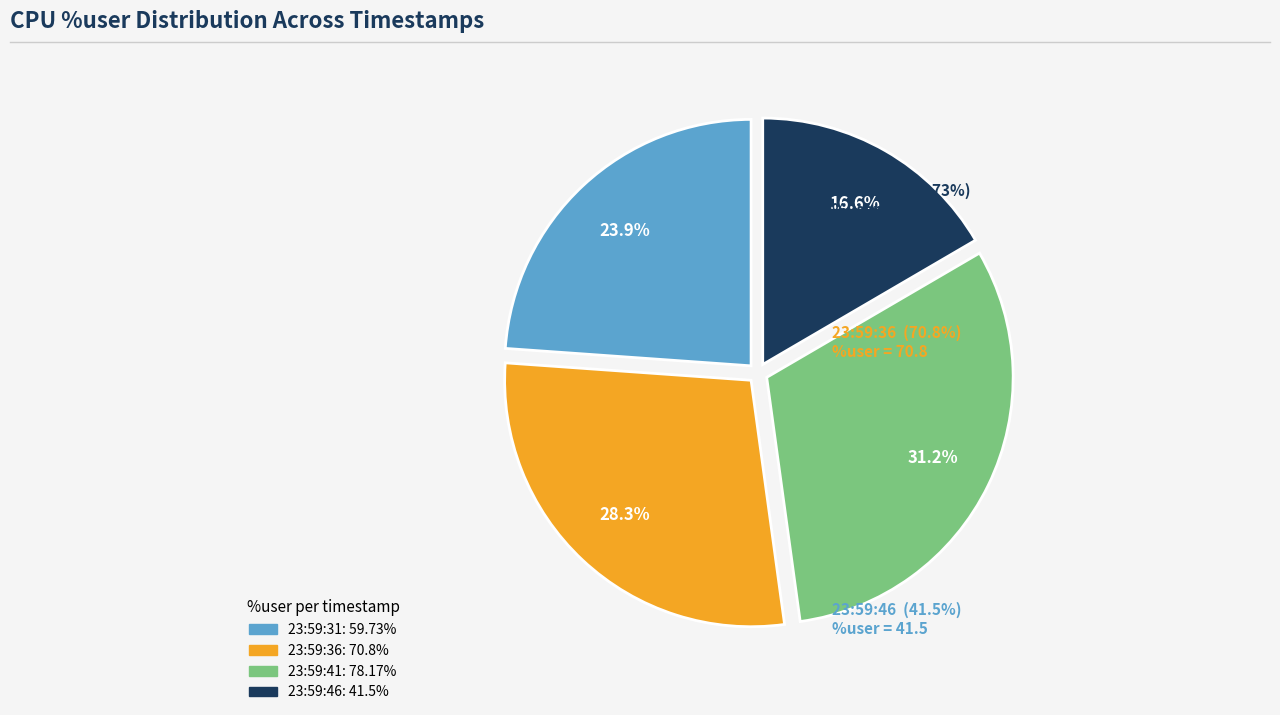

Is 23:59:46 the majority of the pie?

No